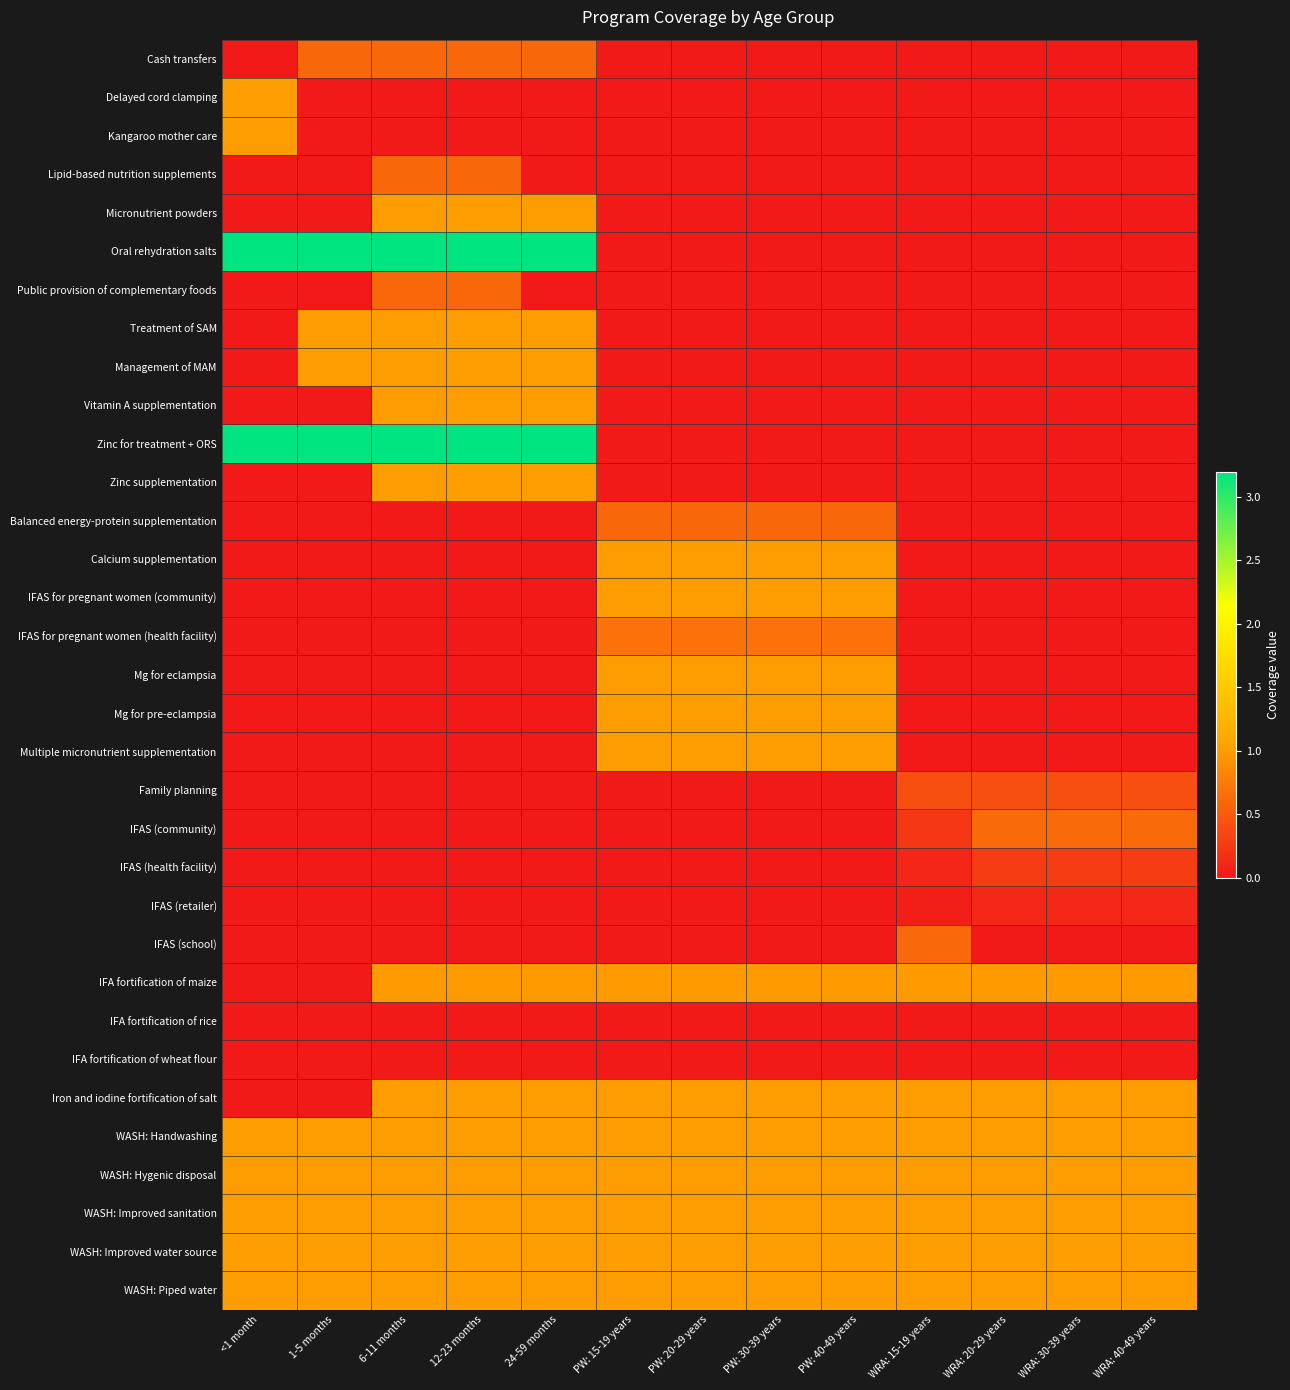

Reading left to right, extract all data points from this chart.

Cash transfers: <1 month=0.0	1-5 months=0.6	6-11 months=0.6	12-23 months=0.6	24-59 months=0.6	PW: 15-19 years=0.0	PW: 20-29 years=0.0	PW: 30-39 years=0.0	PW: 40-49 years=0.0	WRA: 15-19 years=0.0	WRA: 20-29 years=0.0	WRA: 30-39 years=0.0	WRA: 40-49 years=0.0
Delayed cord clamping: <1 month=1.0	1-5 months=0.0	6-11 months=0.0	12-23 months=0.0	24-59 months=0.0	PW: 15-19 years=0.0	PW: 20-29 years=0.0	PW: 30-39 years=0.0	PW: 40-49 years=0.0	WRA: 15-19 years=0.0	WRA: 20-29 years=0.0	WRA: 30-39 years=0.0	WRA: 40-49 years=0.0
Kangaroo mother care: <1 month=1.0	1-5 months=0.0	6-11 months=0.0	12-23 months=0.0	24-59 months=0.0	PW: 15-19 years=0.0	PW: 20-29 years=0.0	PW: 30-39 years=0.0	PW: 40-49 years=0.0	WRA: 15-19 years=0.0	WRA: 20-29 years=0.0	WRA: 30-39 years=0.0	WRA: 40-49 years=0.0
Lipid-based nutrition supplements: <1 month=0.0	1-5 months=0.0	6-11 months=0.6	12-23 months=0.6	24-59 months=0.0	PW: 15-19 years=0.0	PW: 20-29 years=0.0	PW: 30-39 years=0.0	PW: 40-49 years=0.0	WRA: 15-19 years=0.0	WRA: 20-29 years=0.0	WRA: 30-39 years=0.0	WRA: 40-49 years=0.0
Micronutrient powders: <1 month=0.0	1-5 months=0.0	6-11 months=1.0	12-23 months=1.0	24-59 months=1.0	PW: 15-19 years=0.0	PW: 20-29 years=0.0	PW: 30-39 years=0.0	PW: 40-49 years=0.0	WRA: 15-19 years=0.0	WRA: 20-29 years=0.0	WRA: 30-39 years=0.0	WRA: 40-49 years=0.0
Oral rehydration salts: <1 month=3.2	1-5 months=3.2	6-11 months=3.2	12-23 months=3.2	24-59 months=3.2	PW: 15-19 years=0.0	PW: 20-29 years=0.0	PW: 30-39 years=0.0	PW: 40-49 years=0.0	WRA: 15-19 years=0.0	WRA: 20-29 years=0.0	WRA: 30-39 years=0.0	WRA: 40-49 years=0.0
Public provision of complementary foods: <1 month=0.0	1-5 months=0.0	6-11 months=0.6	12-23 months=0.6	24-59 months=0.0	PW: 15-19 years=0.0	PW: 20-29 years=0.0	PW: 30-39 years=0.0	PW: 40-49 years=0.0	WRA: 15-19 years=0.0	WRA: 20-29 years=0.0	WRA: 30-39 years=0.0	WRA: 40-49 years=0.0
Treatment of SAM: <1 month=0.0	1-5 months=1.0	6-11 months=1.0	12-23 months=1.0	24-59 months=1.0	PW: 15-19 years=0.0	PW: 20-29 years=0.0	PW: 30-39 years=0.0	PW: 40-49 years=0.0	WRA: 15-19 years=0.0	WRA: 20-29 years=0.0	WRA: 30-39 years=0.0	WRA: 40-49 years=0.0
Management of MAM: <1 month=0.0	1-5 months=1.0	6-11 months=1.0	12-23 months=1.0	24-59 months=1.0	PW: 15-19 years=0.0	PW: 20-29 years=0.0	PW: 30-39 years=0.0	PW: 40-49 years=0.0	WRA: 15-19 years=0.0	WRA: 20-29 years=0.0	WRA: 30-39 years=0.0	WRA: 40-49 years=0.0
Vitamin A supplementation: <1 month=0.0	1-5 months=0.0	6-11 months=1.0	12-23 months=1.0	24-59 months=1.0	PW: 15-19 years=0.0	PW: 20-29 years=0.0	PW: 30-39 years=0.0	PW: 40-49 years=0.0	WRA: 15-19 years=0.0	WRA: 20-29 years=0.0	WRA: 30-39 years=0.0	WRA: 40-49 years=0.0
Zinc for treatment + ORS: <1 month=3.2	1-5 months=3.2	6-11 months=3.2	12-23 months=3.2	24-59 months=3.2	PW: 15-19 years=0.0	PW: 20-29 years=0.0	PW: 30-39 years=0.0	PW: 40-49 years=0.0	WRA: 15-19 years=0.0	WRA: 20-29 years=0.0	WRA: 30-39 years=0.0	WRA: 40-49 years=0.0
Zinc supplementation: <1 month=0.0	1-5 months=0.0	6-11 months=1.0	12-23 months=1.0	24-59 months=1.0	PW: 15-19 years=0.0	PW: 20-29 years=0.0	PW: 30-39 years=0.0	PW: 40-49 years=0.0	WRA: 15-19 years=0.0	WRA: 20-29 years=0.0	WRA: 30-39 years=0.0	WRA: 40-49 years=0.0
Balanced energy-protein supplementation: <1 month=0.0	1-5 months=0.0	6-11 months=0.0	12-23 months=0.0	24-59 months=0.0	PW: 15-19 years=0.6	PW: 20-29 years=0.6	PW: 30-39 years=0.6	PW: 40-49 years=0.6	WRA: 15-19 years=0.0	WRA: 20-29 years=0.0	WRA: 30-39 years=0.0	WRA: 40-49 years=0.0
Calcium supplementation: <1 month=0.0	1-5 months=0.0	6-11 months=0.0	12-23 months=0.0	24-59 months=0.0	PW: 15-19 years=1.0	PW: 20-29 years=1.0	PW: 30-39 years=1.0	PW: 40-49 years=1.0	WRA: 15-19 years=0.0	WRA: 20-29 years=0.0	WRA: 30-39 years=0.0	WRA: 40-49 years=0.0
IFAS for pregnant women (community): <1 month=0.0	1-5 months=0.0	6-11 months=0.0	12-23 months=0.0	24-59 months=0.0	PW: 15-19 years=1.0	PW: 20-29 years=1.0	PW: 30-39 years=1.0	PW: 40-49 years=1.0	WRA: 15-19 years=0.0	WRA: 20-29 years=0.0	WRA: 30-39 years=0.0	WRA: 40-49 years=0.0
IFAS for pregnant women (health facility): <1 month=0.0	1-5 months=0.0	6-11 months=0.0	12-23 months=0.0	24-59 months=0.0	PW: 15-19 years=0.7	PW: 20-29 years=0.7	PW: 30-39 years=0.7	PW: 40-49 years=0.7	WRA: 15-19 years=0.0	WRA: 20-29 years=0.0	WRA: 30-39 years=0.0	WRA: 40-49 years=0.0
Mg for eclampsia: <1 month=0.0	1-5 months=0.0	6-11 months=0.0	12-23 months=0.0	24-59 months=0.0	PW: 15-19 years=1.0	PW: 20-29 years=1.0	PW: 30-39 years=1.0	PW: 40-49 years=1.0	WRA: 15-19 years=0.0	WRA: 20-29 years=0.0	WRA: 30-39 years=0.0	WRA: 40-49 years=0.0
Mg for pre-eclampsia: <1 month=0.0	1-5 months=0.0	6-11 months=0.0	12-23 months=0.0	24-59 months=0.0	PW: 15-19 years=1.0	PW: 20-29 years=1.0	PW: 30-39 years=1.0	PW: 40-49 years=1.0	WRA: 15-19 years=0.0	WRA: 20-29 years=0.0	WRA: 30-39 years=0.0	WRA: 40-49 years=0.0
Multiple micronutrient supplementation: <1 month=0.0	1-5 months=0.0	6-11 months=0.0	12-23 months=0.0	24-59 months=0.0	PW: 15-19 years=1.0	PW: 20-29 years=1.0	PW: 30-39 years=1.0	PW: 40-49 years=1.0	WRA: 15-19 years=0.0	WRA: 20-29 years=0.0	WRA: 30-39 years=0.0	WRA: 40-49 years=0.0
Family planning: <1 month=0.0	1-5 months=0.0	6-11 months=0.0	12-23 months=0.0	24-59 months=0.0	PW: 15-19 years=0.0	PW: 20-29 years=0.0	PW: 30-39 years=0.0	PW: 40-49 years=0.0	WRA: 15-19 years=0.4	WRA: 20-29 years=0.4	WRA: 30-39 years=0.4	WRA: 40-49 years=0.4
IFAS (community): <1 month=0.0	1-5 months=0.0	6-11 months=0.0	12-23 months=0.0	24-59 months=0.0	PW: 15-19 years=0.0	PW: 20-29 years=0.0	PW: 30-39 years=0.0	PW: 40-49 years=0.0	WRA: 15-19 years=0.2	WRA: 20-29 years=0.6	WRA: 30-39 years=0.6	WRA: 40-49 years=0.6
IFAS (health facility): <1 month=0.0	1-5 months=0.0	6-11 months=0.0	12-23 months=0.0	24-59 months=0.0	PW: 15-19 years=0.0	PW: 20-29 years=0.0	PW: 30-39 years=0.0	PW: 40-49 years=0.0	WRA: 15-19 years=0.1	WRA: 20-29 years=0.3	WRA: 30-39 years=0.3	WRA: 40-49 years=0.3
IFAS (retailer): <1 month=0.0	1-5 months=0.0	6-11 months=0.0	12-23 months=0.0	24-59 months=0.0	PW: 15-19 years=0.0	PW: 20-29 years=0.0	PW: 30-39 years=0.0	PW: 40-49 years=0.0	WRA: 15-19 years=0.0	WRA: 20-29 years=0.1	WRA: 30-39 years=0.1	WRA: 40-49 years=0.1
IFAS (school): <1 month=0.0	1-5 months=0.0	6-11 months=0.0	12-23 months=0.0	24-59 months=0.0	PW: 15-19 years=0.0	PW: 20-29 years=0.0	PW: 30-39 years=0.0	PW: 40-49 years=0.0	WRA: 15-19 years=0.6	WRA: 20-29 years=0.0	WRA: 30-39 years=0.0	WRA: 40-49 years=0.0
IFA fortification of maize: <1 month=0.0	1-5 months=0.0	6-11 months=1.0	12-23 months=1.0	24-59 months=1.0	PW: 15-19 years=1.0	PW: 20-29 years=1.0	PW: 30-39 years=1.0	PW: 40-49 years=1.0	WRA: 15-19 years=1.0	WRA: 20-29 years=1.0	WRA: 30-39 years=1.0	WRA: 40-49 years=1.0
IFA fortification of rice: <1 month=0.0	1-5 months=0.0	6-11 months=0.0	12-23 months=0.0	24-59 months=0.0	PW: 15-19 years=0.0	PW: 20-29 years=0.0	PW: 30-39 years=0.0	PW: 40-49 years=0.0	WRA: 15-19 years=0.0	WRA: 20-29 years=0.0	WRA: 30-39 years=0.0	WRA: 40-49 years=0.0
IFA fortification of wheat flour: <1 month=0.0	1-5 months=0.0	6-11 months=0.0	12-23 months=0.0	24-59 months=0.0	PW: 15-19 years=0.0	PW: 20-29 years=0.0	PW: 30-39 years=0.0	PW: 40-49 years=0.0	WRA: 15-19 years=0.0	WRA: 20-29 years=0.0	WRA: 30-39 years=0.0	WRA: 40-49 years=0.0
Iron and iodine fortification of salt: <1 month=0.0	1-5 months=0.0	6-11 months=1.0	12-23 months=1.0	24-59 months=1.0	PW: 15-19 years=1.0	PW: 20-29 years=1.0	PW: 30-39 years=1.0	PW: 40-49 years=1.0	WRA: 15-19 years=1.0	WRA: 20-29 years=1.0	WRA: 30-39 years=1.0	WRA: 40-49 years=1.0
WASH: Handwashing: <1 month=1.0	1-5 months=1.0	6-11 months=1.0	12-23 months=1.0	24-59 months=1.0	PW: 15-19 years=1.0	PW: 20-29 years=1.0	PW: 30-39 years=1.0	PW: 40-49 years=1.0	WRA: 15-19 years=1.0	WRA: 20-29 years=1.0	WRA: 30-39 years=1.0	WRA: 40-49 years=1.0
WASH: Hygenic disposal: <1 month=1.0	1-5 months=1.0	6-11 months=1.0	12-23 months=1.0	24-59 months=1.0	PW: 15-19 years=1.0	PW: 20-29 years=1.0	PW: 30-39 years=1.0	PW: 40-49 years=1.0	WRA: 15-19 years=1.0	WRA: 20-29 years=1.0	WRA: 30-39 years=1.0	WRA: 40-49 years=1.0
WASH: Improved sanitation: <1 month=1.0	1-5 months=1.0	6-11 months=1.0	12-23 months=1.0	24-59 months=1.0	PW: 15-19 years=1.0	PW: 20-29 years=1.0	PW: 30-39 years=1.0	PW: 40-49 years=1.0	WRA: 15-19 years=1.0	WRA: 20-29 years=1.0	WRA: 30-39 years=1.0	WRA: 40-49 years=1.0
WASH: Improved water source: <1 month=1.0	1-5 months=1.0	6-11 months=1.0	12-23 months=1.0	24-59 months=1.0	PW: 15-19 years=1.0	PW: 20-29 years=1.0	PW: 30-39 years=1.0	PW: 40-49 years=1.0	WRA: 15-19 years=1.0	WRA: 20-29 years=1.0	WRA: 30-39 years=1.0	WRA: 40-49 years=1.0
WASH: Piped water: <1 month=1.0	1-5 months=1.0	6-11 months=1.0	12-23 months=1.0	24-59 months=1.0	PW: 15-19 years=1.0	PW: 20-29 years=1.0	PW: 30-39 years=1.0	PW: 40-49 years=1.0	WRA: 15-19 years=1.0	WRA: 20-29 years=1.0	WRA: 30-39 years=1.0	WRA: 40-49 years=1.0